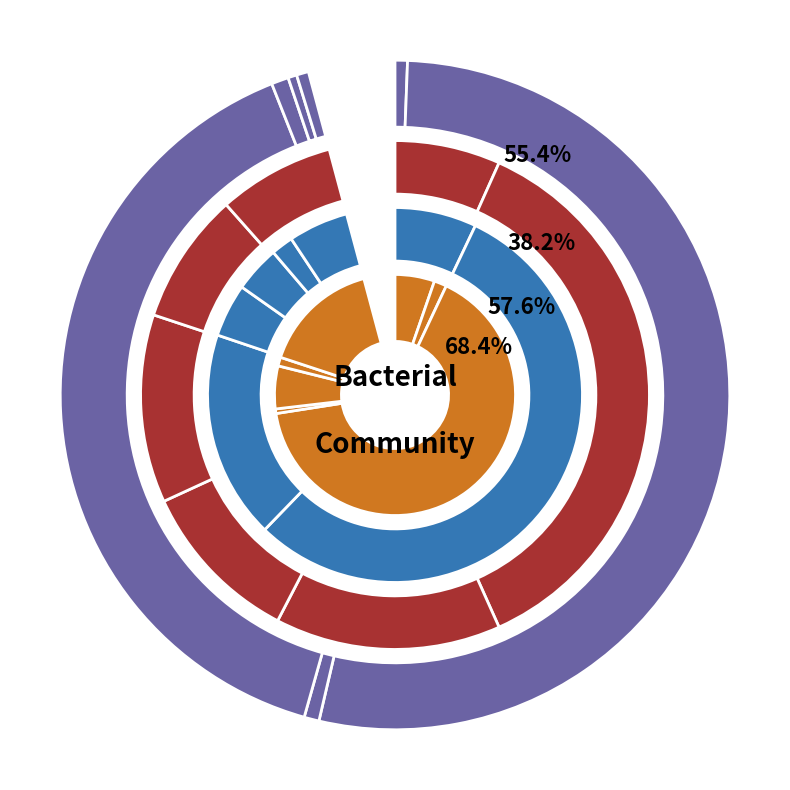

Which has a higher value, Gammaproteobacteria or Bacili?

Bacili